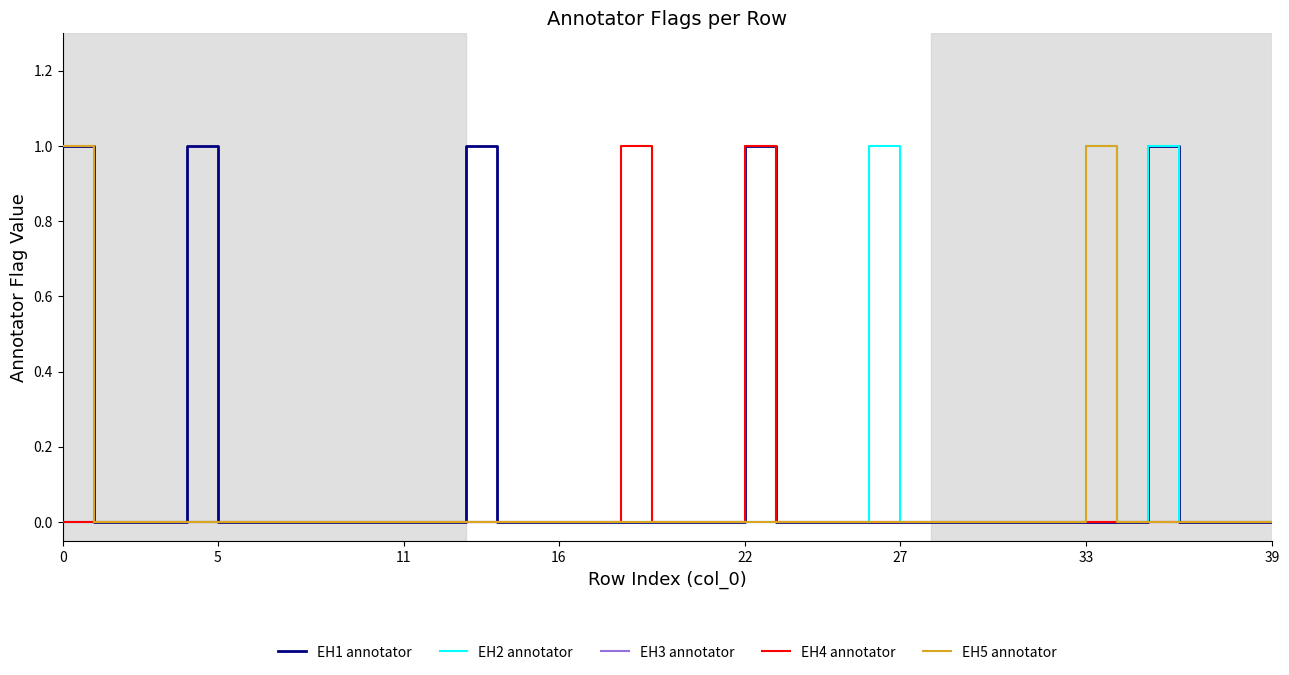

Is this an area chart (filled region under the line)?

No